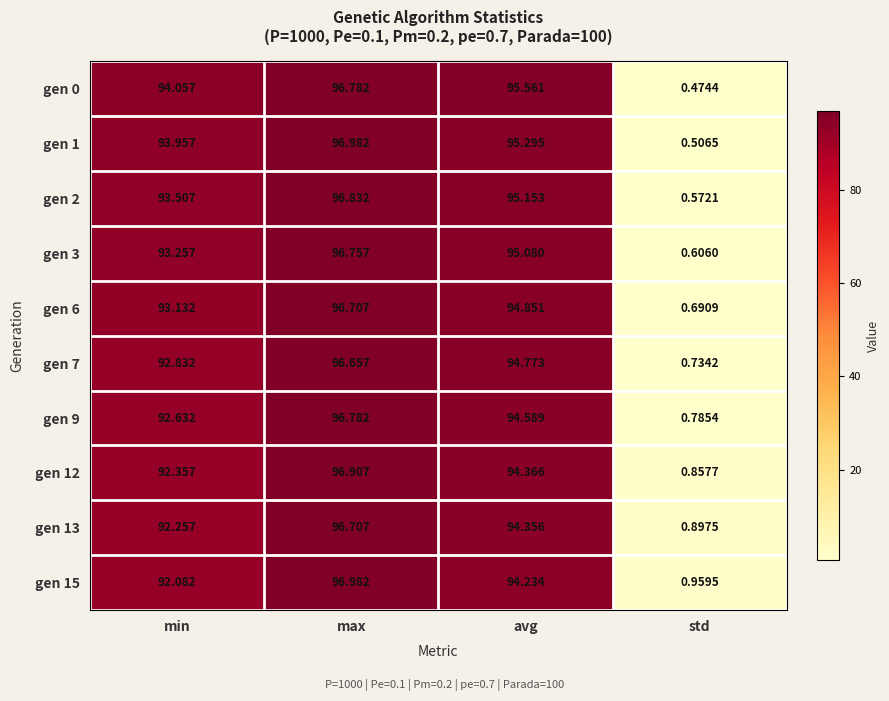

Which category has the highest value across all series?

max